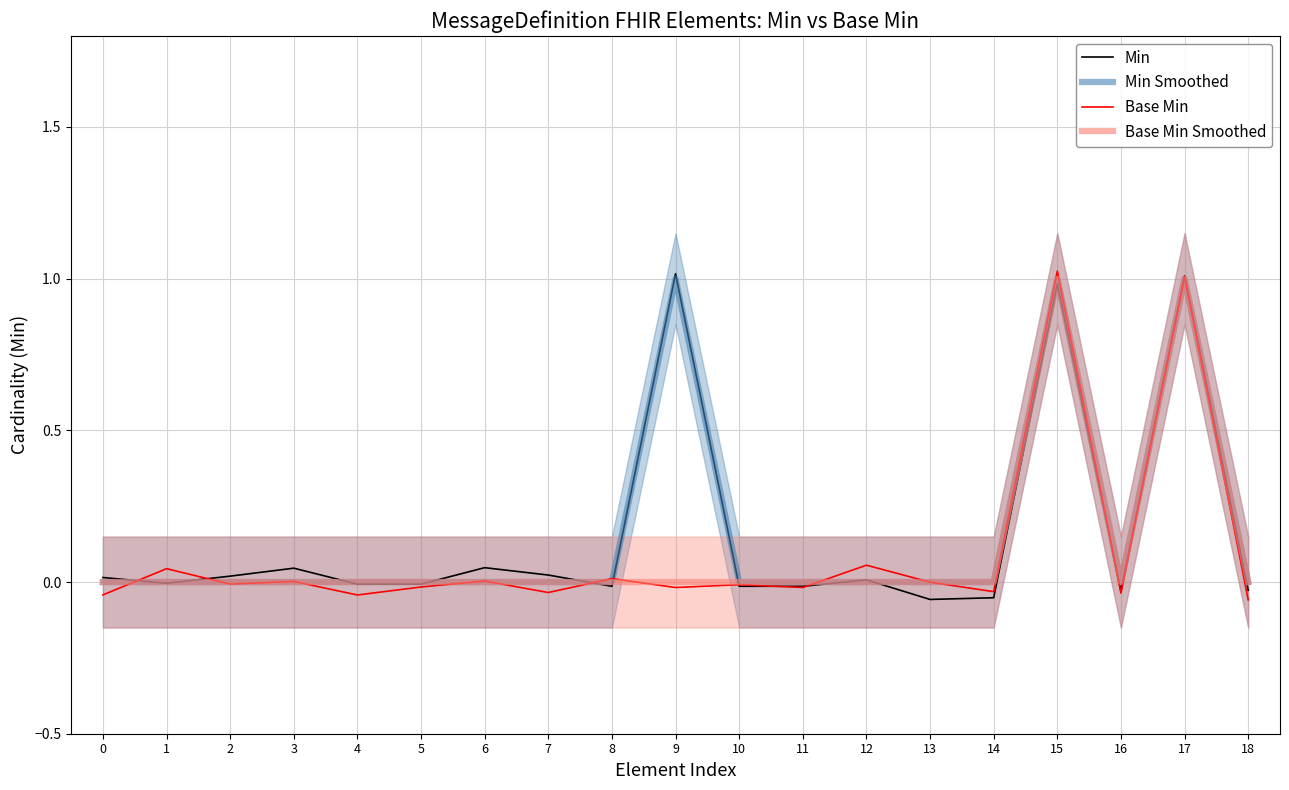

The Min series shows -0.1 at 13. True or false?

True